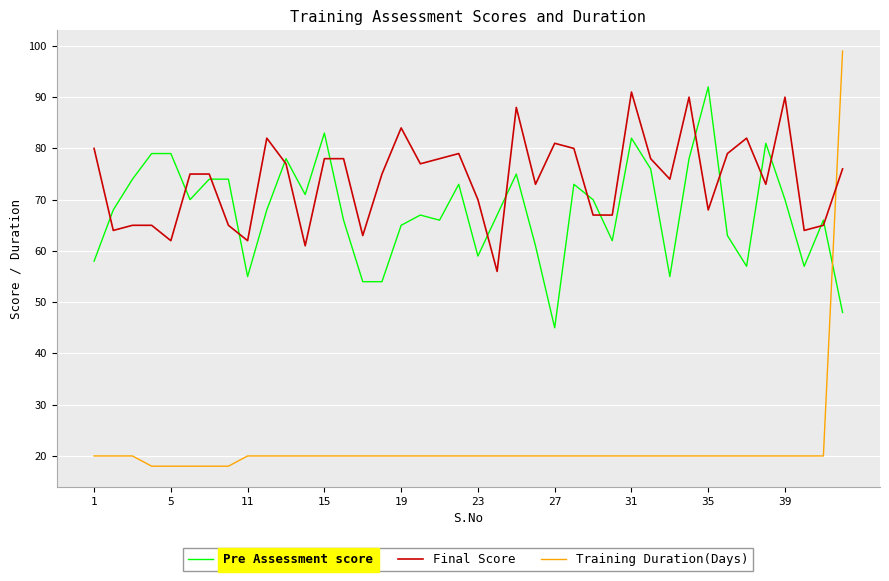

How many lines are shown in the chart?

3